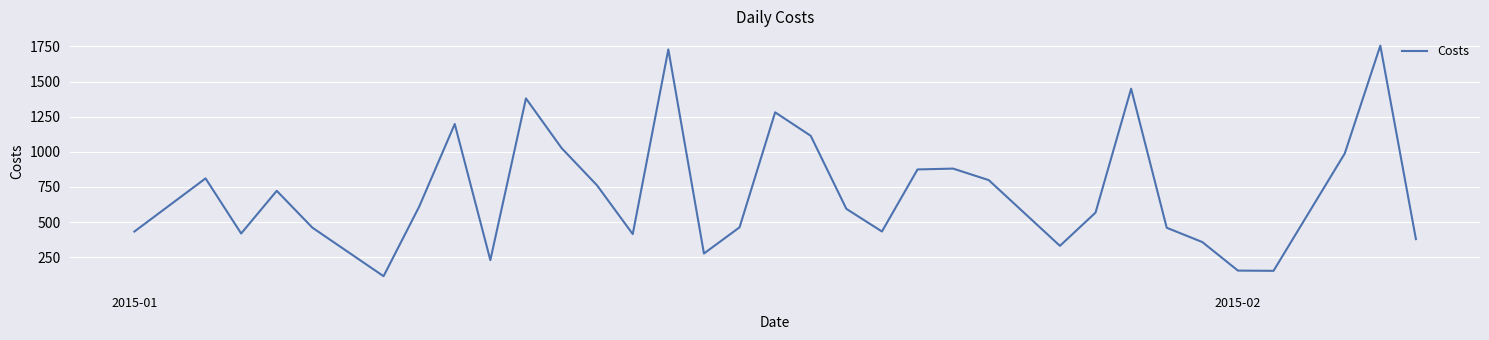

What is the minimum value shown in the chart?

114.5